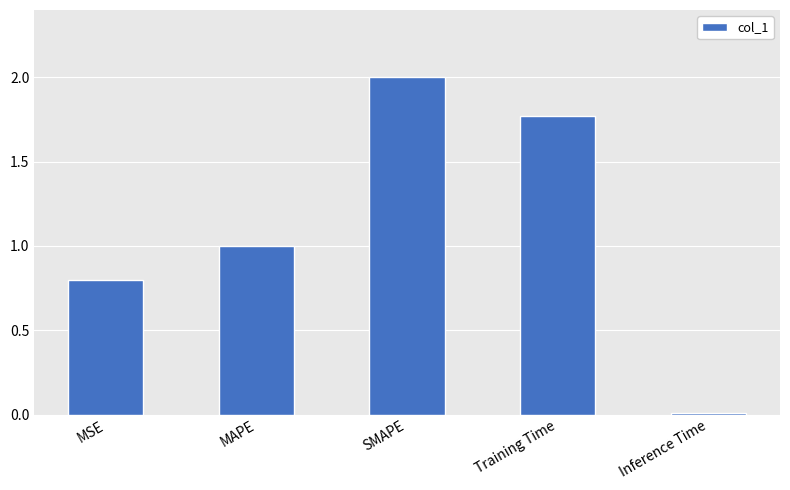

Are the bars grouped side by side (vs. stacked)?

No